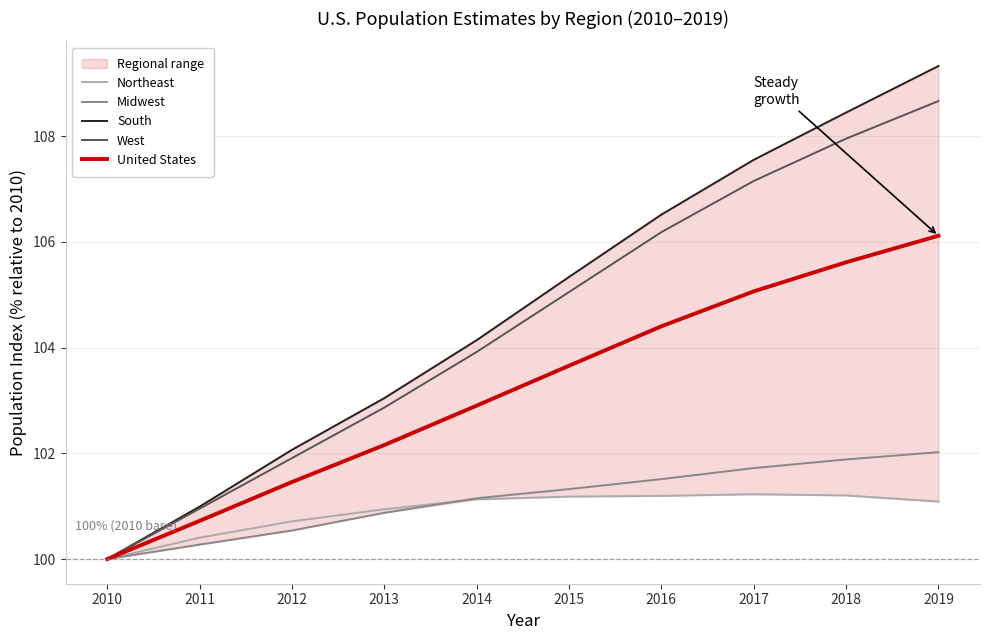

What is the value of the Midwest point at the 2nd from the left?

100.3